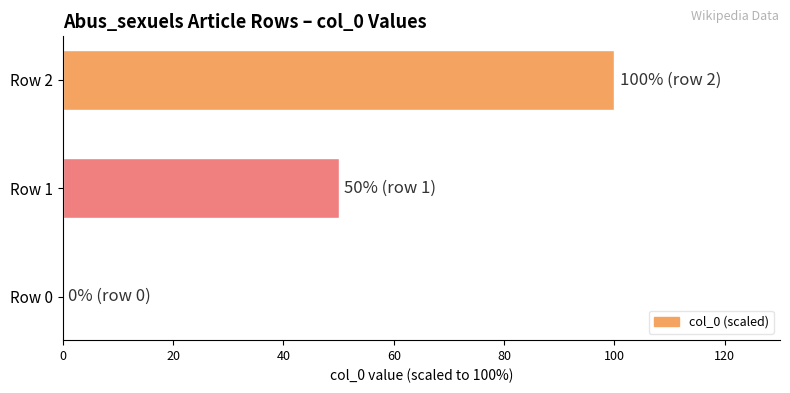

What is the change in value from Row 0 to Row 2?

+100